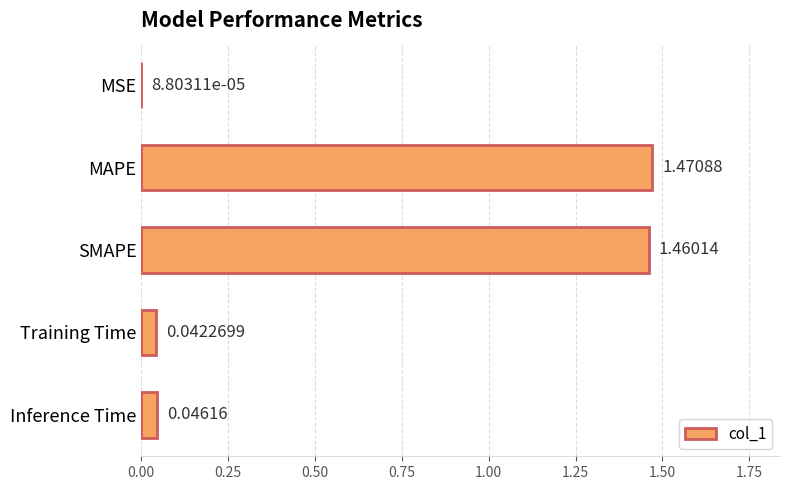

What is the sum of all values?

3.0